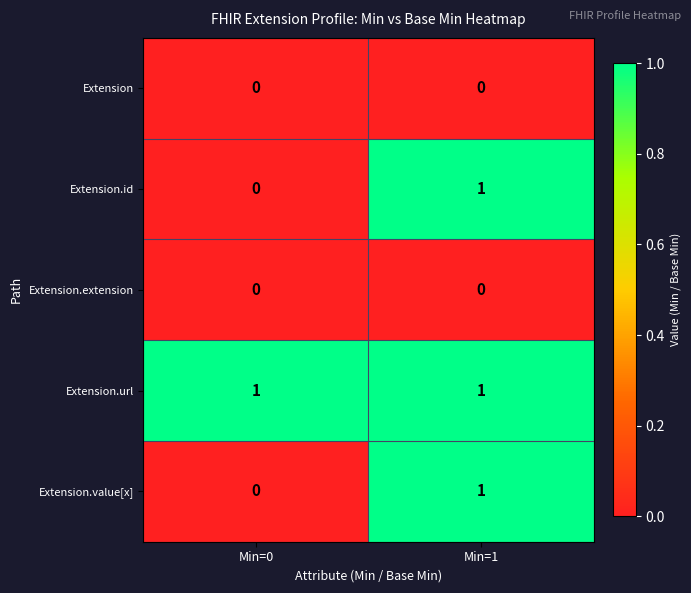

True or false: Extension.url has a value of 2 at Min=1.

False